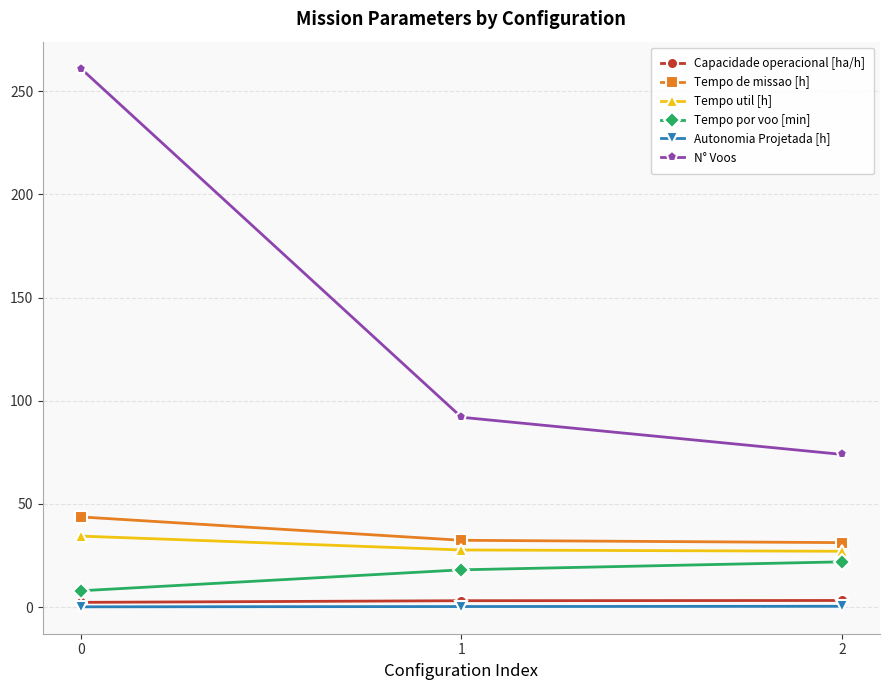

Which series has the largest total across all categories?

N° Voos